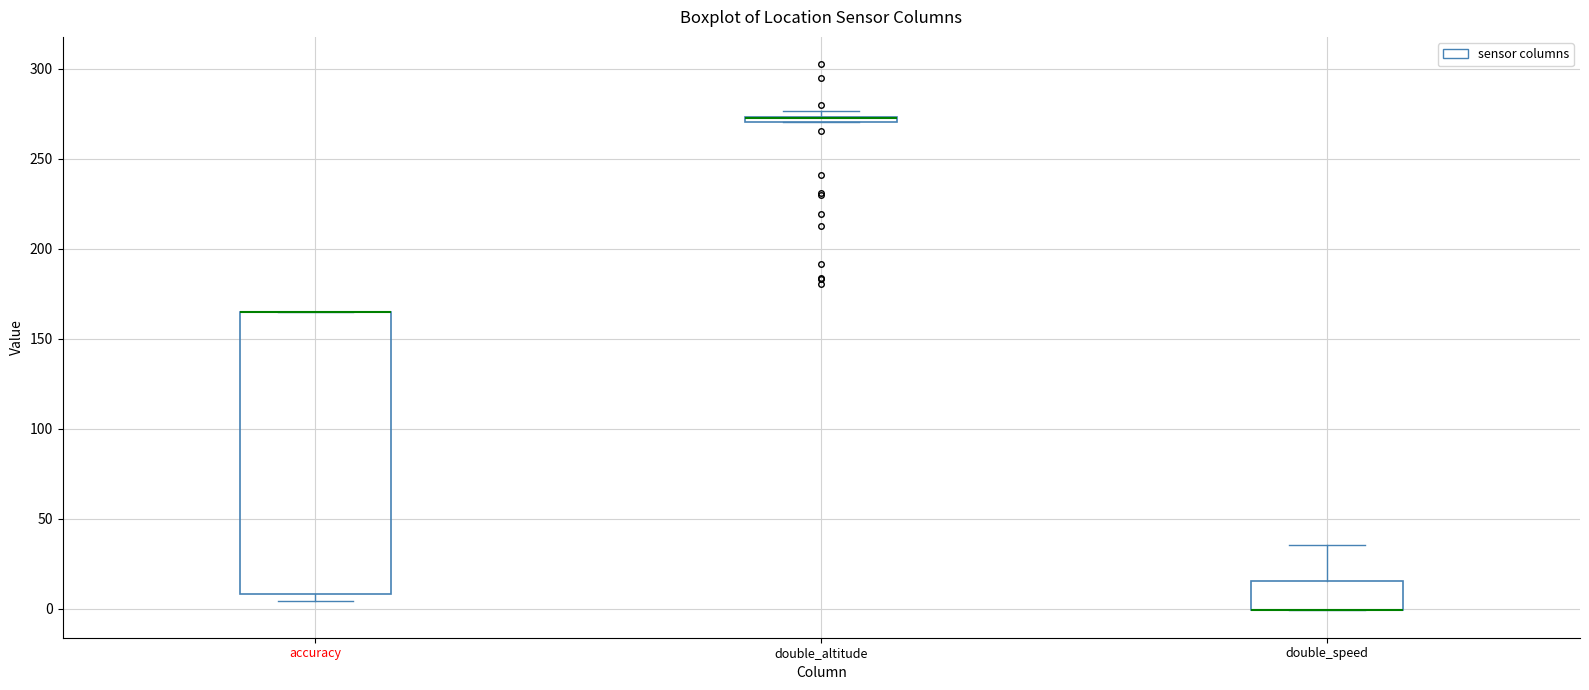

Which box is the tallest, from its lower edge to its upper edge?

accuracy